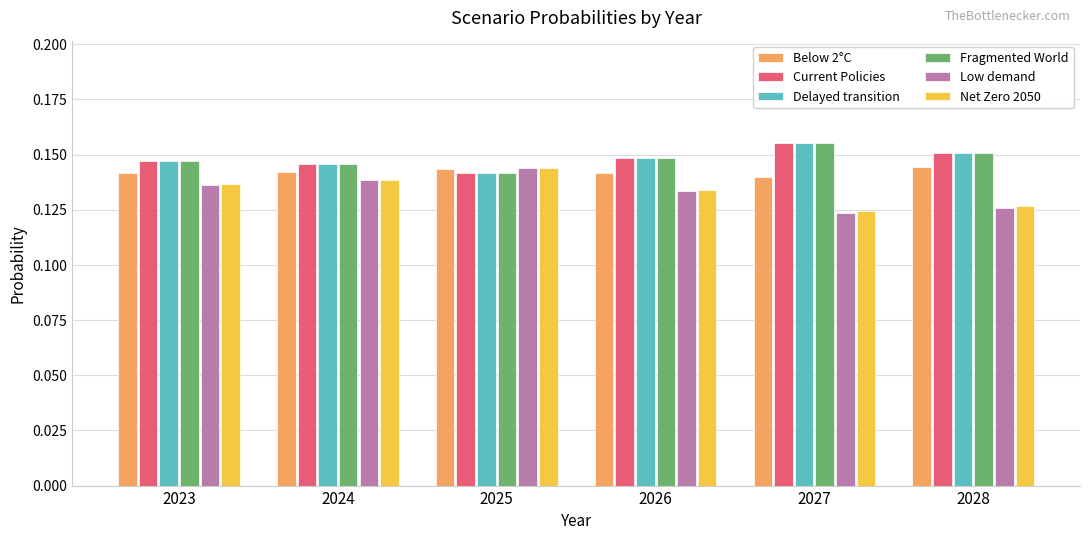

At which category does the chart reach its peak across all series?

2027